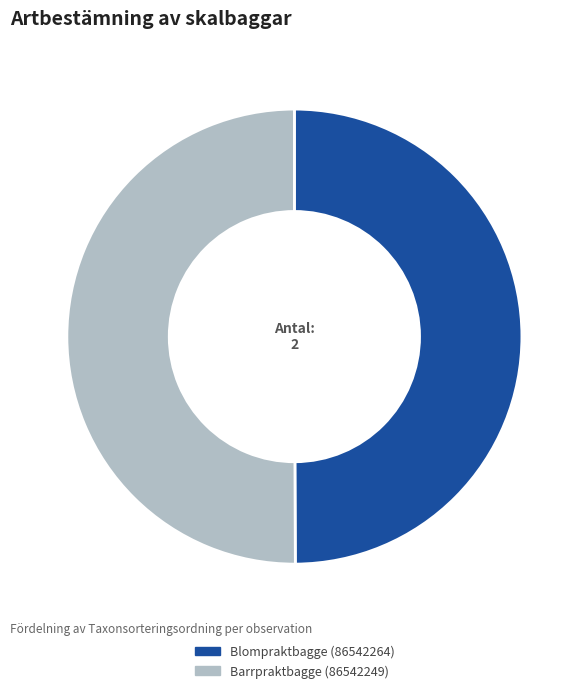

What is the ratio of the value at Barrpraktbagge (86542249) to the value at Blompraktbagge (86542264)?

1.0